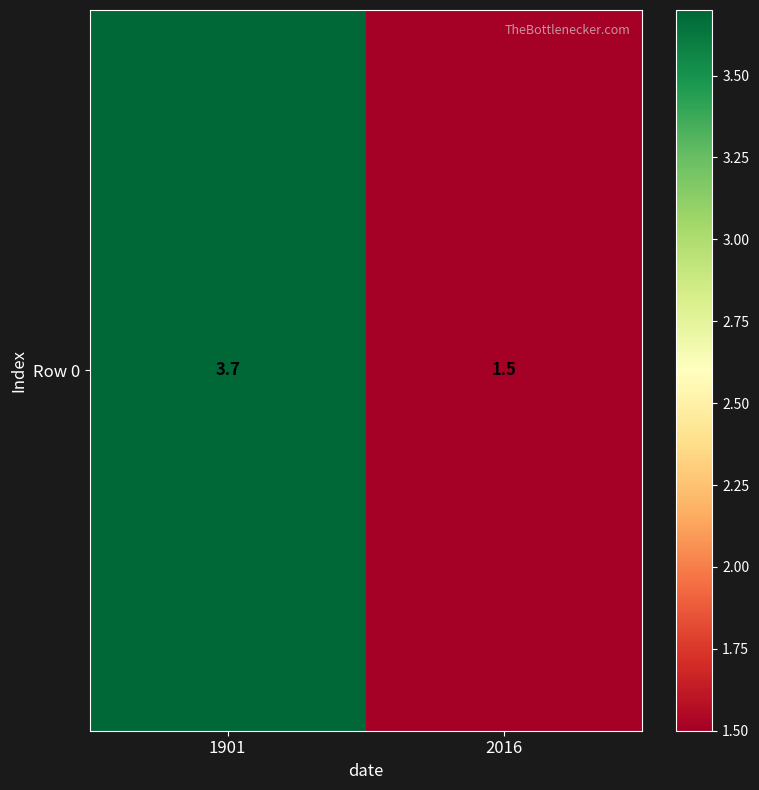

Reading left to right, extract all data points from this chart.

1901=3.7	2016=1.5